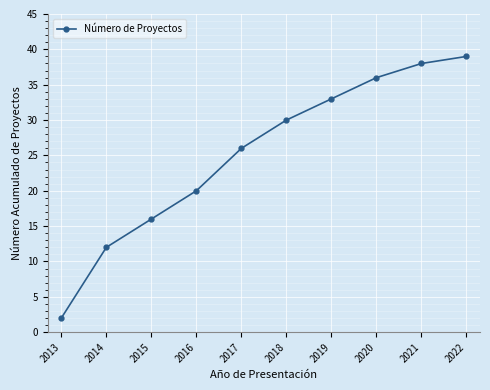

What is the ratio of the value at 2019 to the value at 2015?

2.1